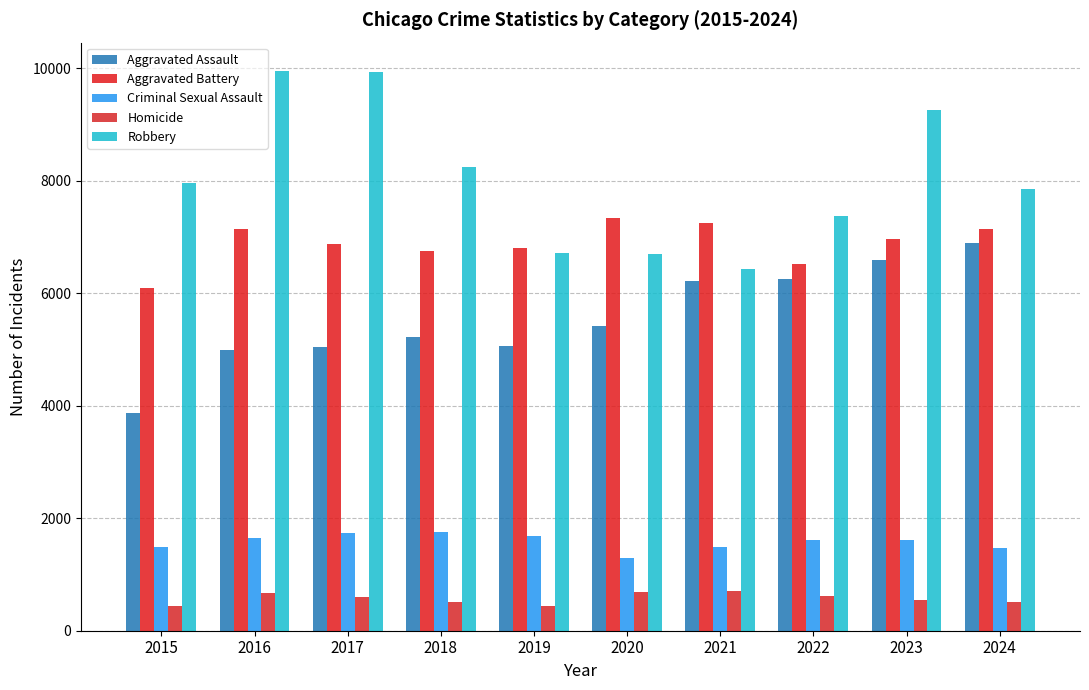

Reading left to right, list all the values displayed in this chart.

Aggravated Assault: 3873	4990	5049	5216	5067	5414	6217	6259	6594	6895
Aggravated Battery: 6094	7137	6868	6755	6803	7333	7258	6514	6966	7140
Criminal Sexual Assault: 1496	1646	1742	1752	1676	1296	1484	1605	1606	1476
Homicide: 431	672	604	507	440	681	701	619	545	509
Robbery: 7959	9959	9926	8238	6722	6706	6428	7376	9260	7846